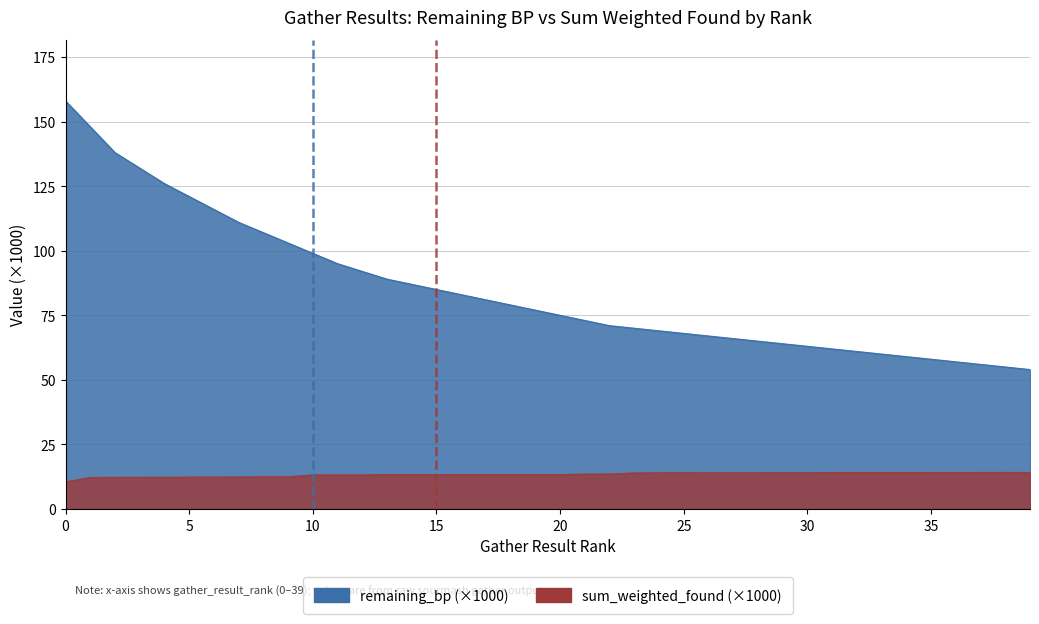

True or false: sum_weighted_found and remaining_bp cross at least once.

False